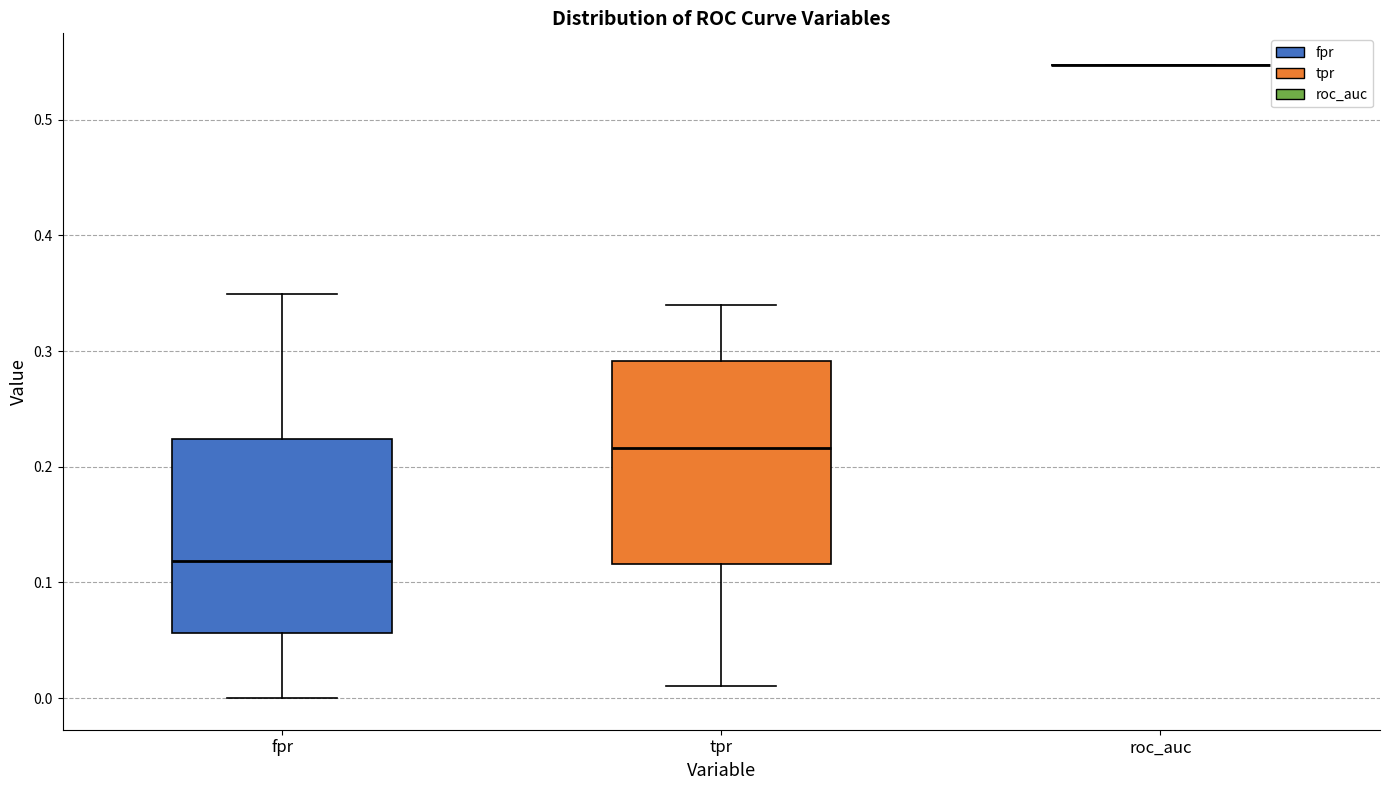

Reading left to right, read every box against the y-axis: the position of its median line, the range the box covers, and the ends of its whiskers. The values are not printed on the chart, so give them approximately, as read against the axis.

fpr: median 0.12, box 0.06 to 0.22, whiskers 0.00 to 0.35
tpr: median 0.22, box 0.12 to 0.29, whiskers 0.01 to 0.34
roc_auc: box collapsed to a line at 0.55, whiskers 0.55 to 0.55